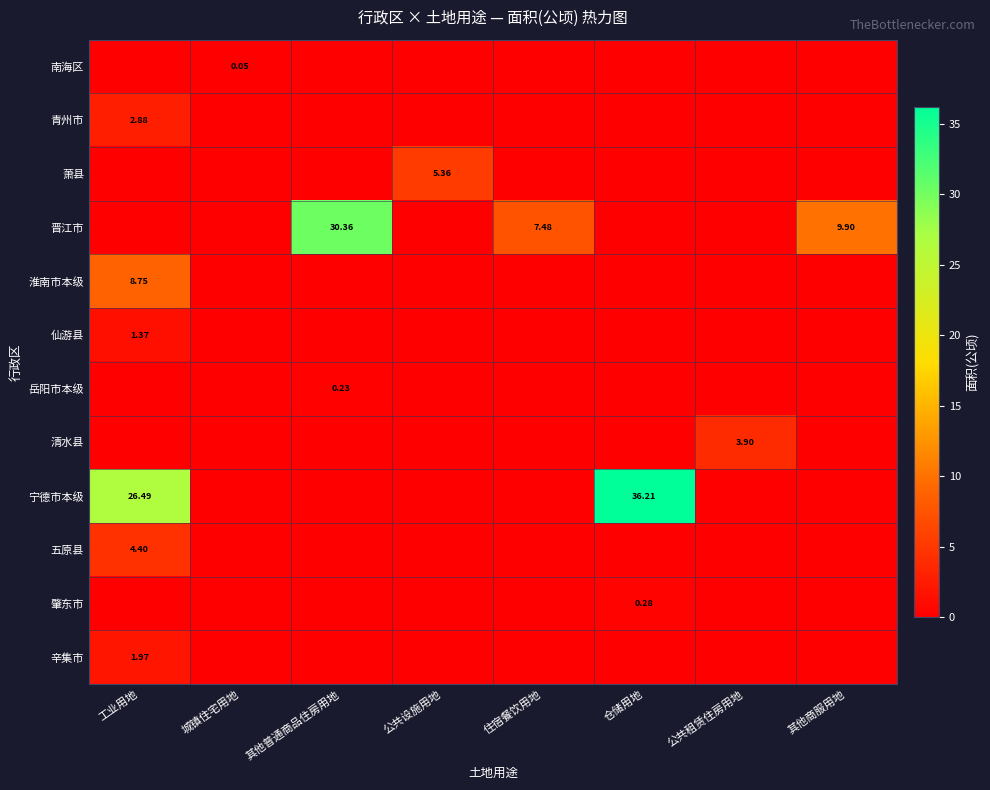

What is the greatest value displayed?

36.2